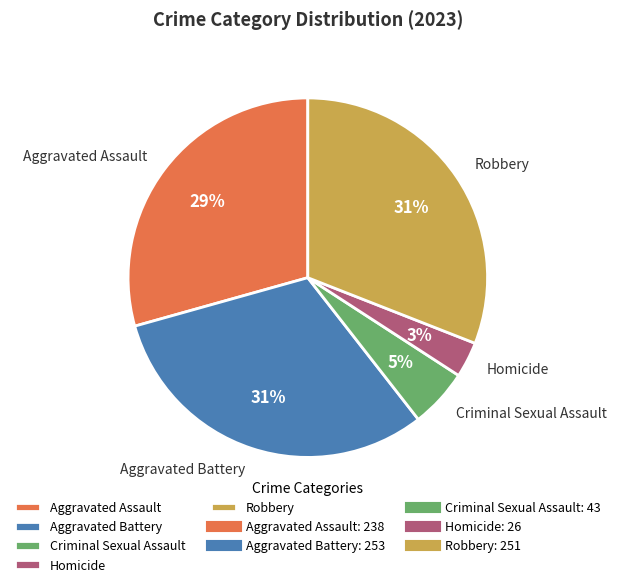

Is there a majority slice in this chart?

No